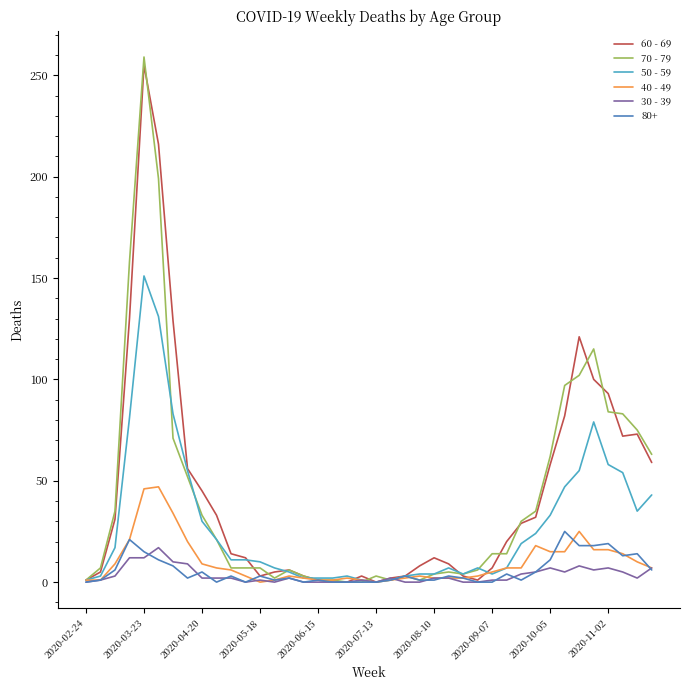

Rank the series by their maximum value, from lowest to highest.

30 - 39, 80+, 40 - 49, 50 - 59, 60 - 69, 70 - 79